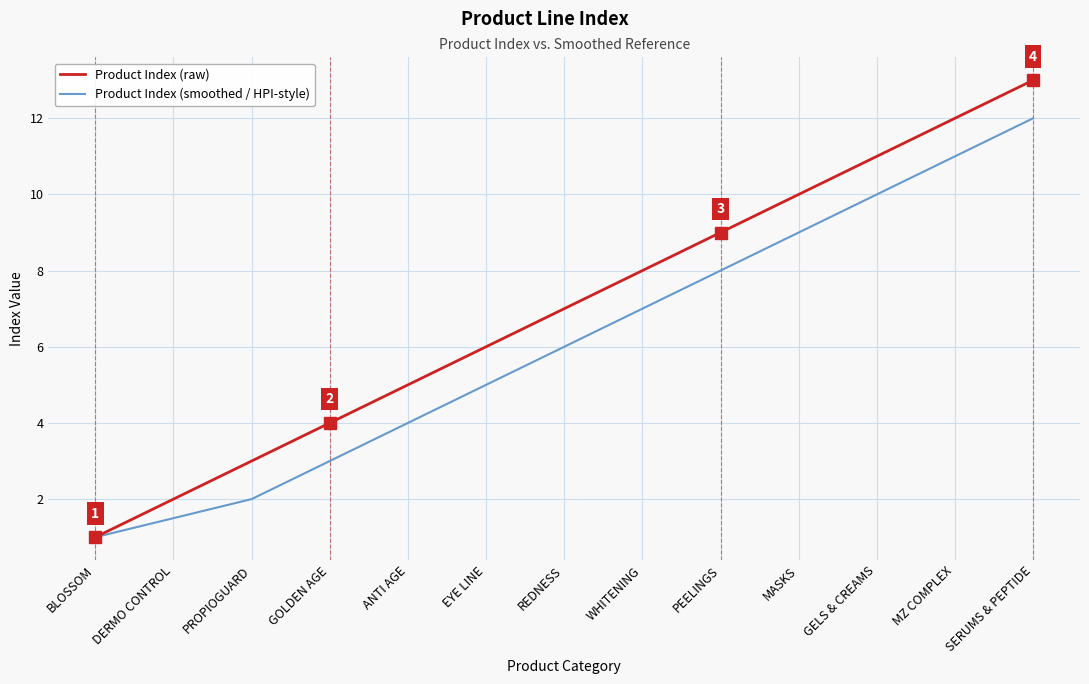

Between REDNESS and MZ COMPLEX, which series saw the biggest shift?

Product Index (raw)